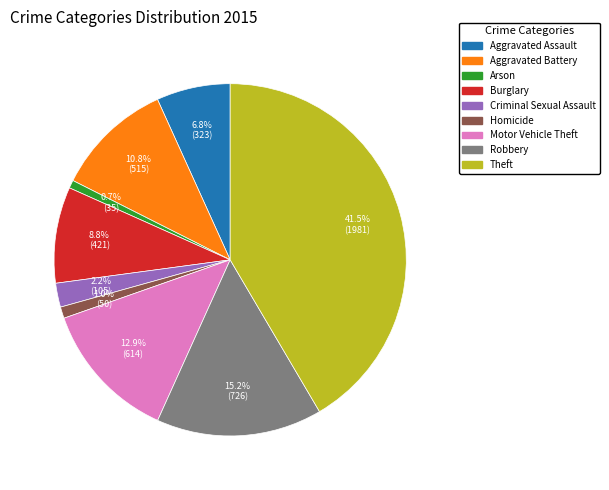

How many slices are in this pie chart?

9